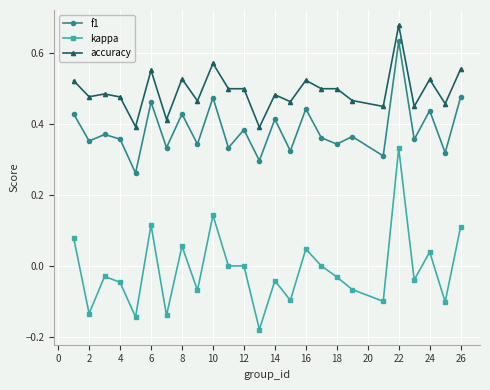

Does the chart have visible grid lines?

Yes